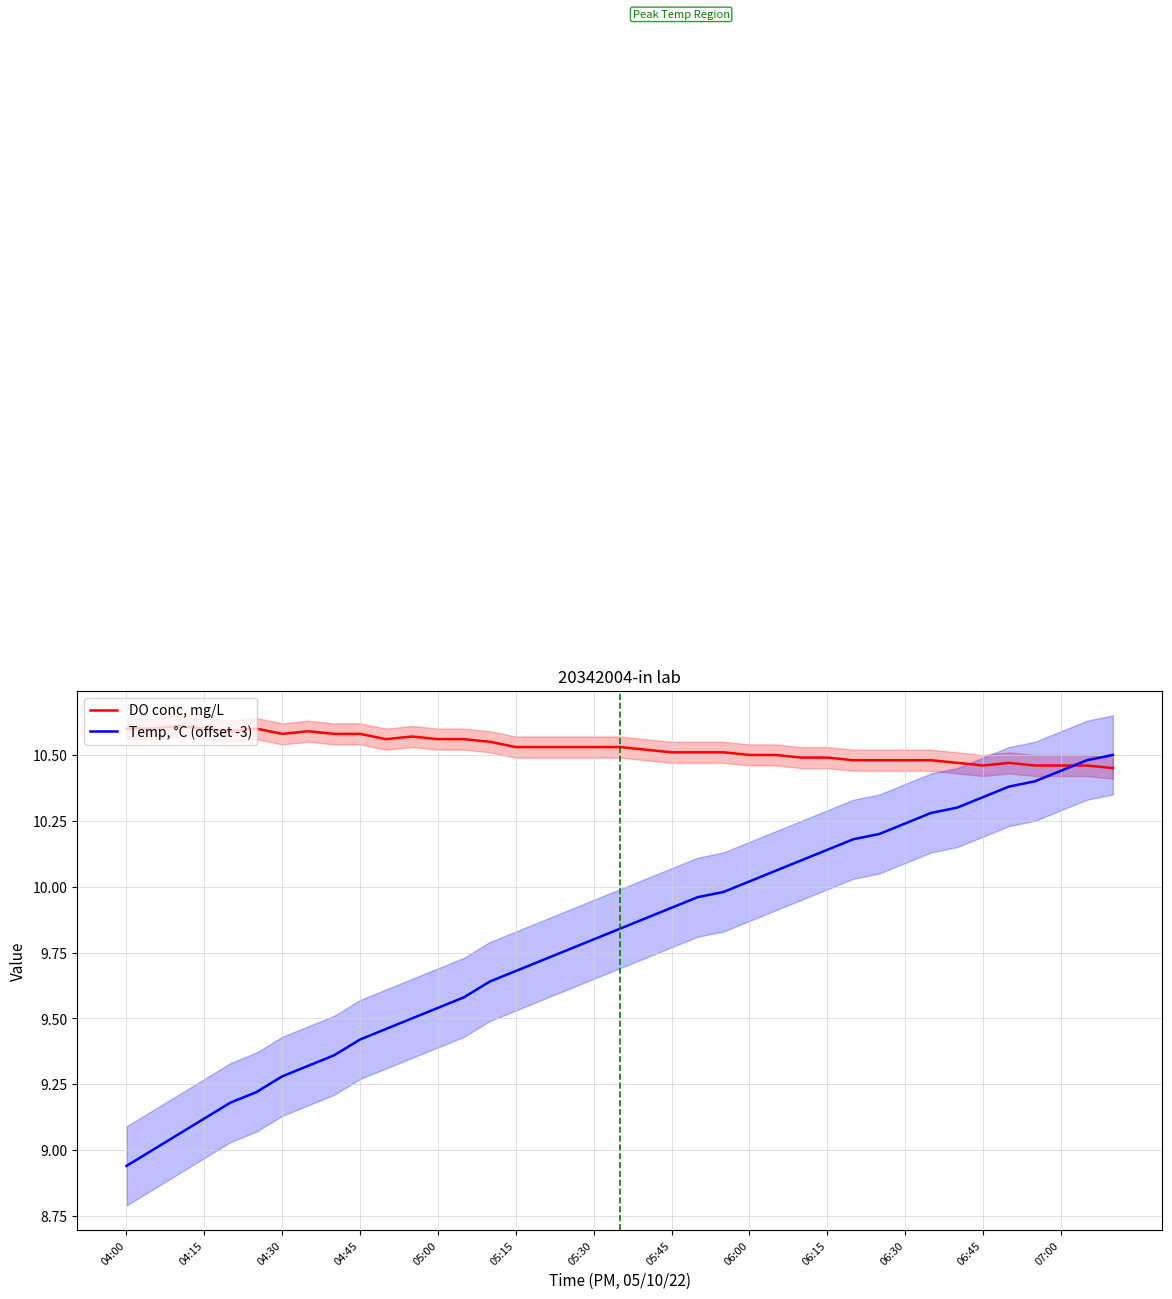

In DO conc, mg/L, how many points are lower than both neighbors (excluding endpoints)?

4